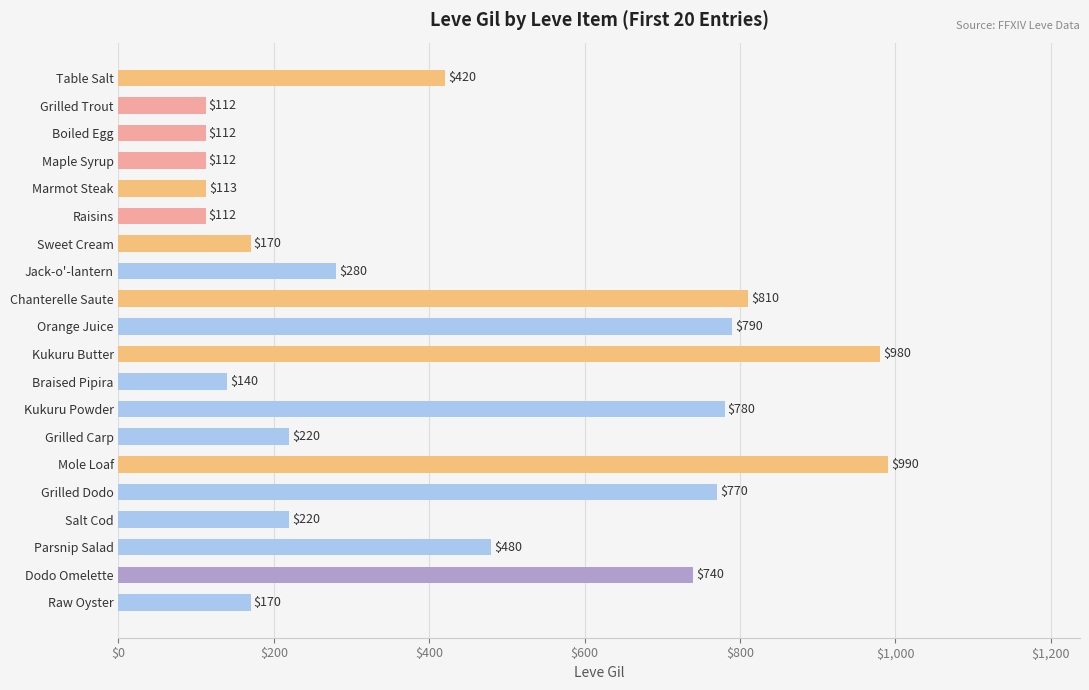

Where is the data nearest to the value 551?

Parsnip Salad